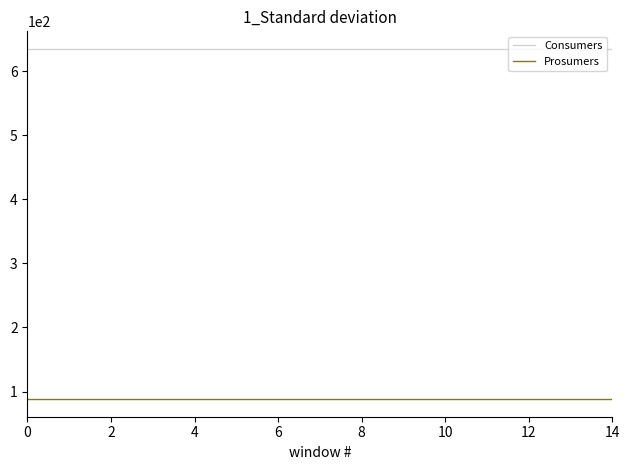

Which series has the largest total across all categories?

Consumers